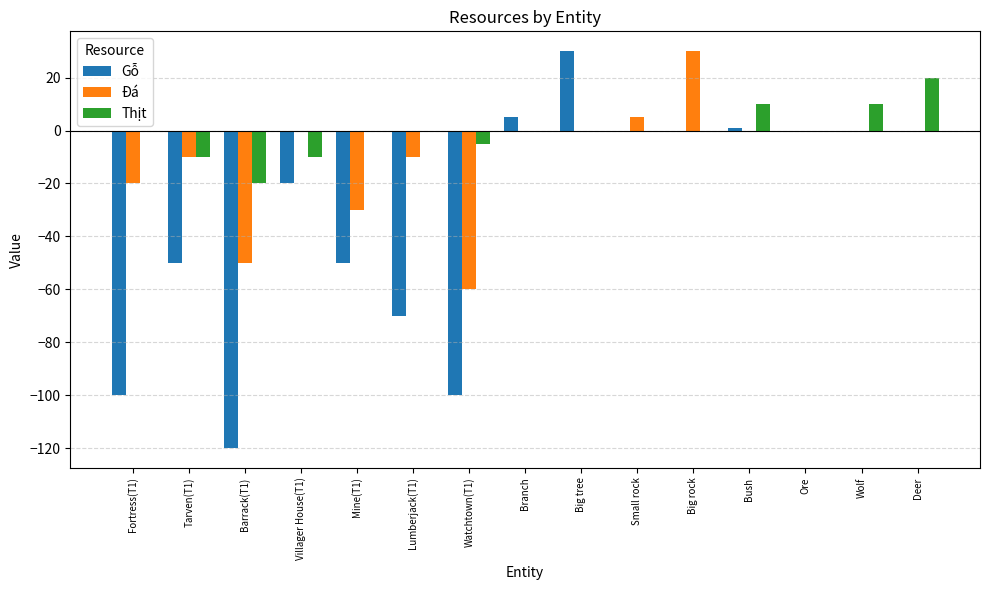

What is the highest value of the Thịt series?

20